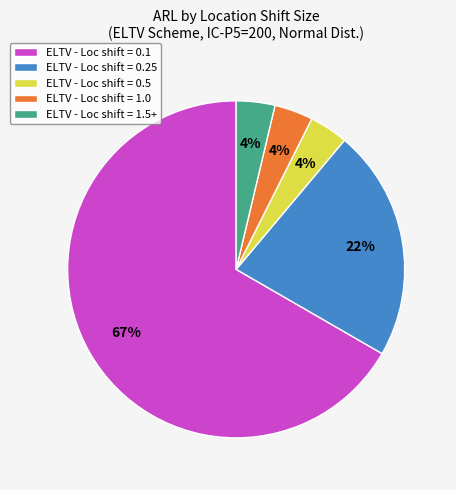

Combined, do ELTV - Loc shift = 0.1 and ELTV - Loc shift = 0.5 account for over 50%?

Yes